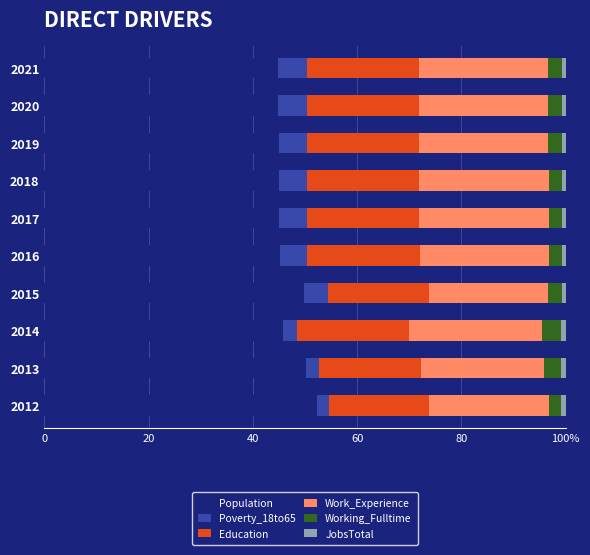

Which series has the largest range (max minus min)?

Population